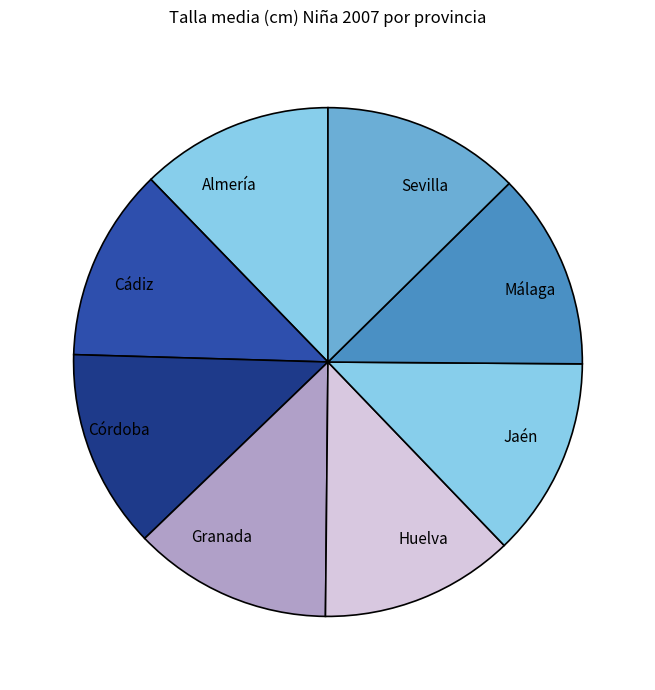

What is the ratio of the value at Granada to the value at Huelva?

1.0